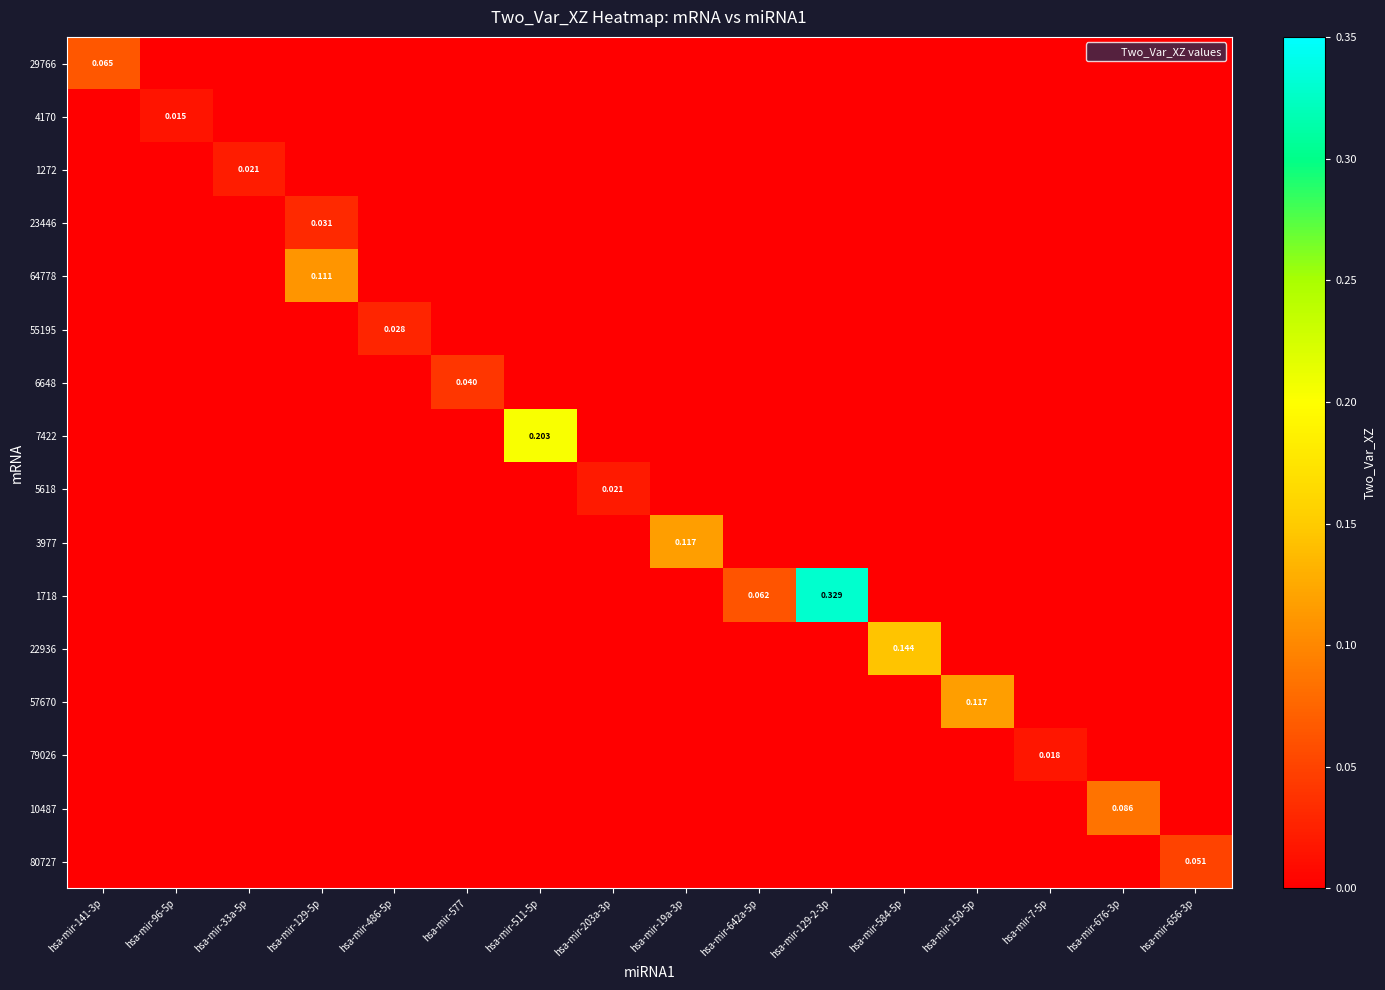

How many categories are shown in the chart?

16